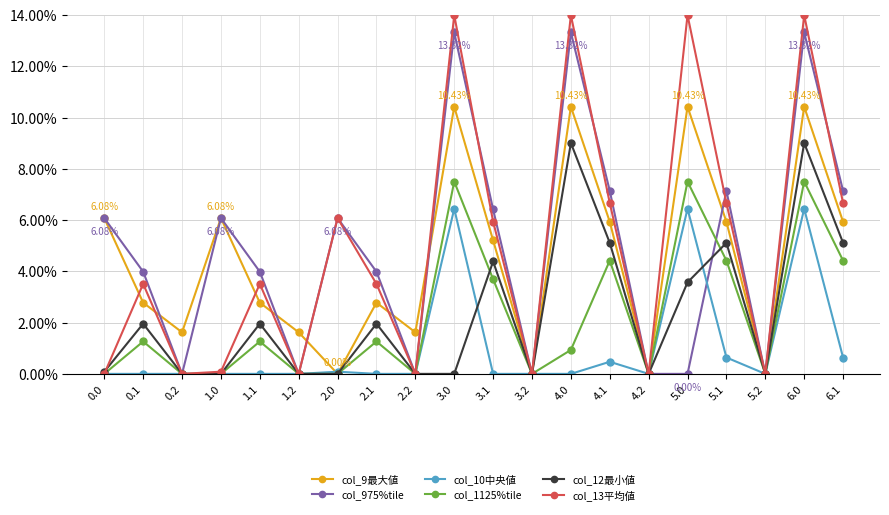

Rank the series by their maximum value, from lowest to highest.

col_10中央値, col_1125%tile, col_12最小値, col_9最大値, col_975%tile, col_13平均値